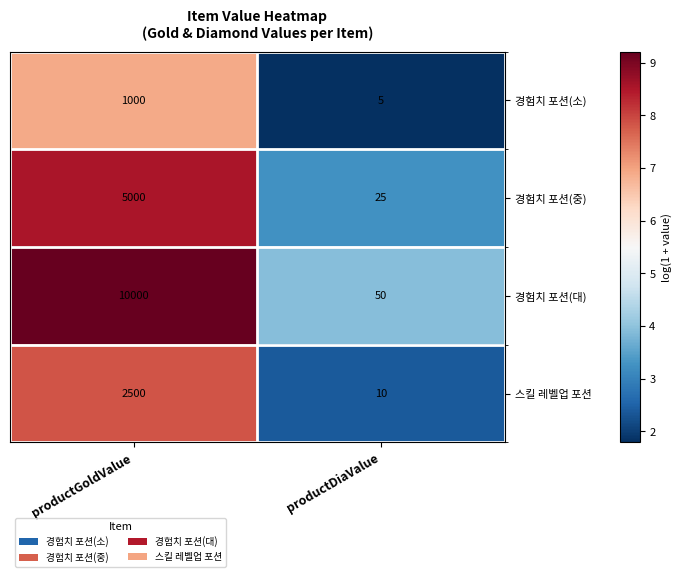

What is the spread (max minus min) of values at productGoldValue?

9000